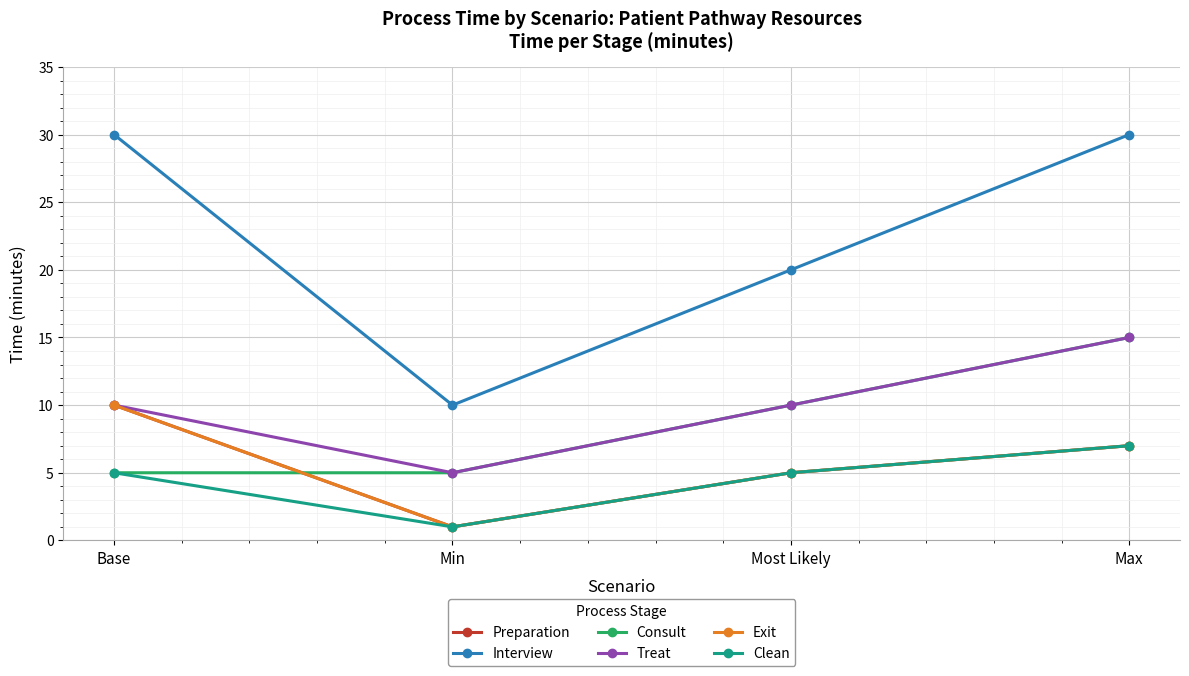

At which category is the sum across all series the highest?

Max